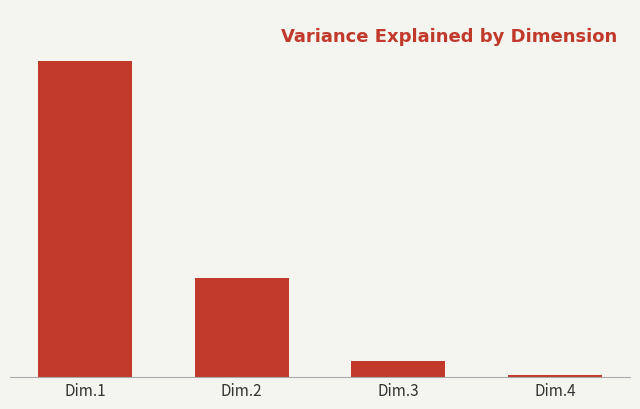

Which label corresponds to the smallest value in the chart?

Dim.4